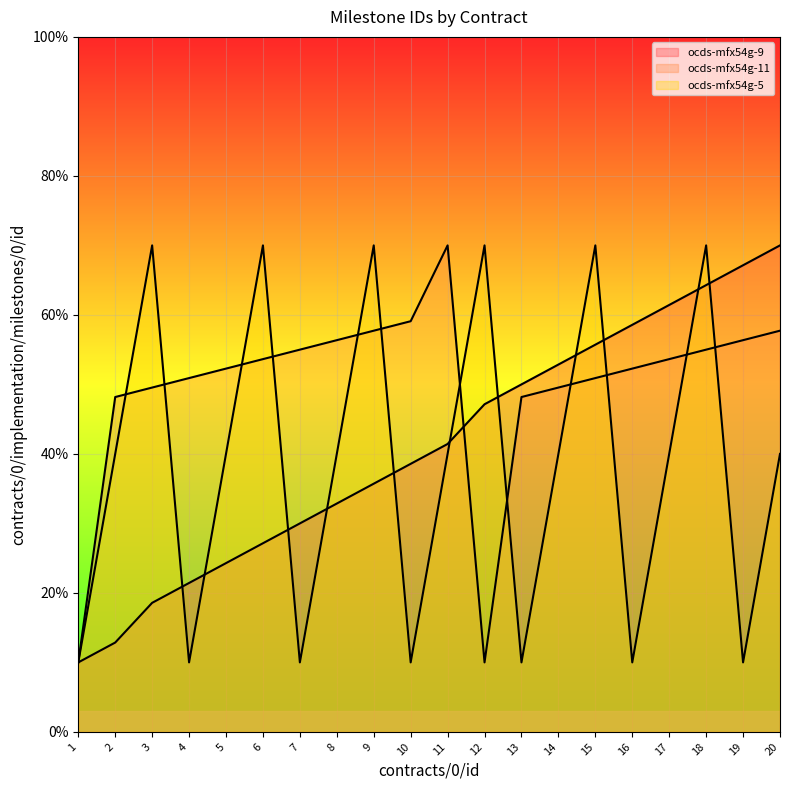

How many lines are shown in the chart?

3